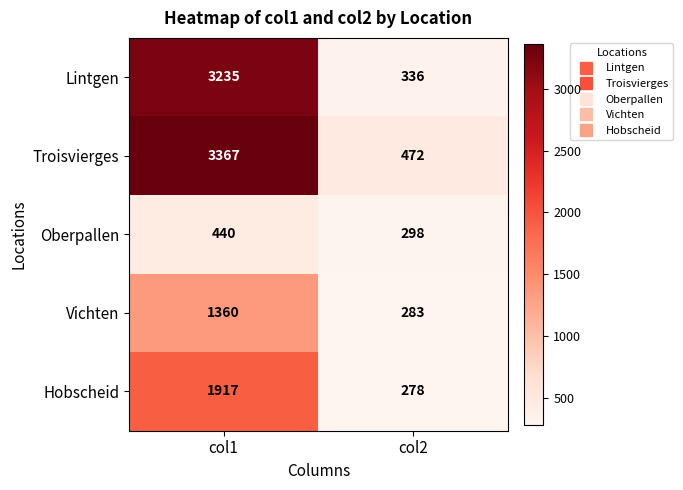

True or false: Hobscheid has a value of 278 at col2.

True